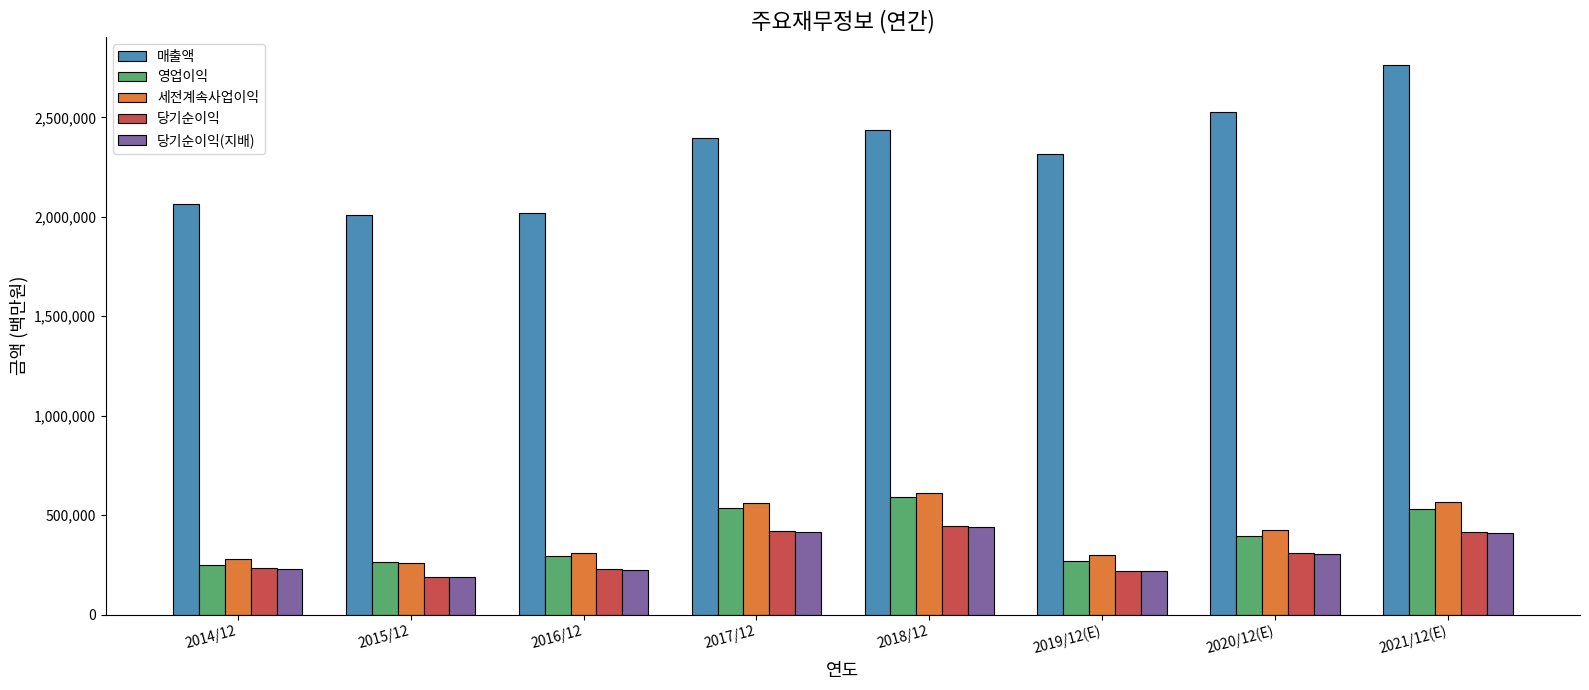

What is the difference between the highest and lowest values at 2020/12(E)?

2221710